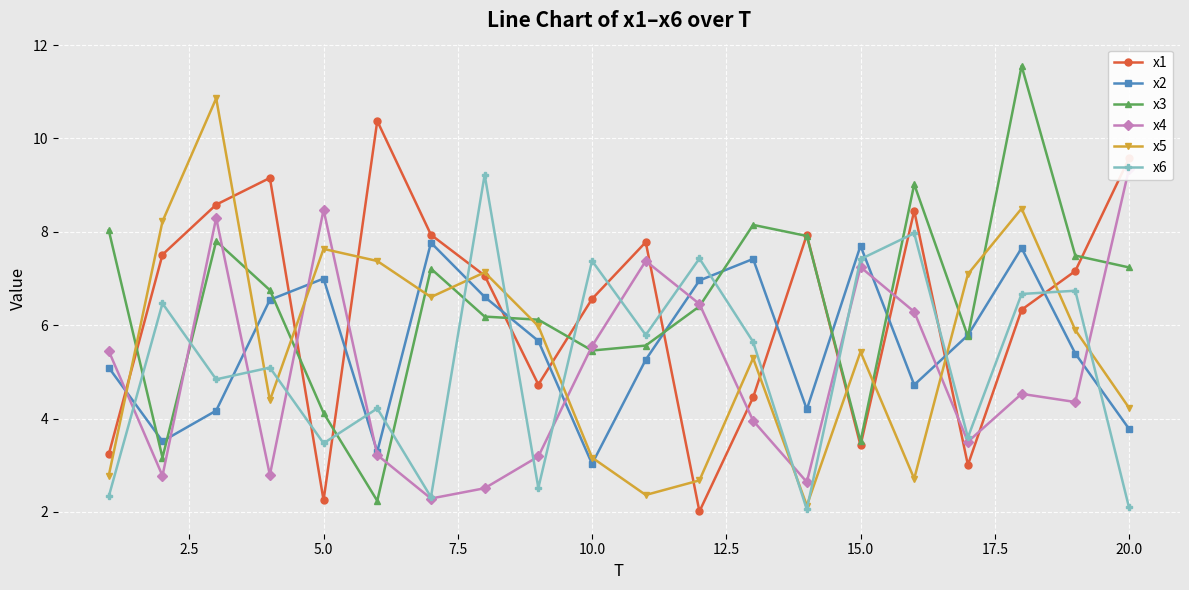

What is the value of the x2 point at the 5th from the left?

7.0